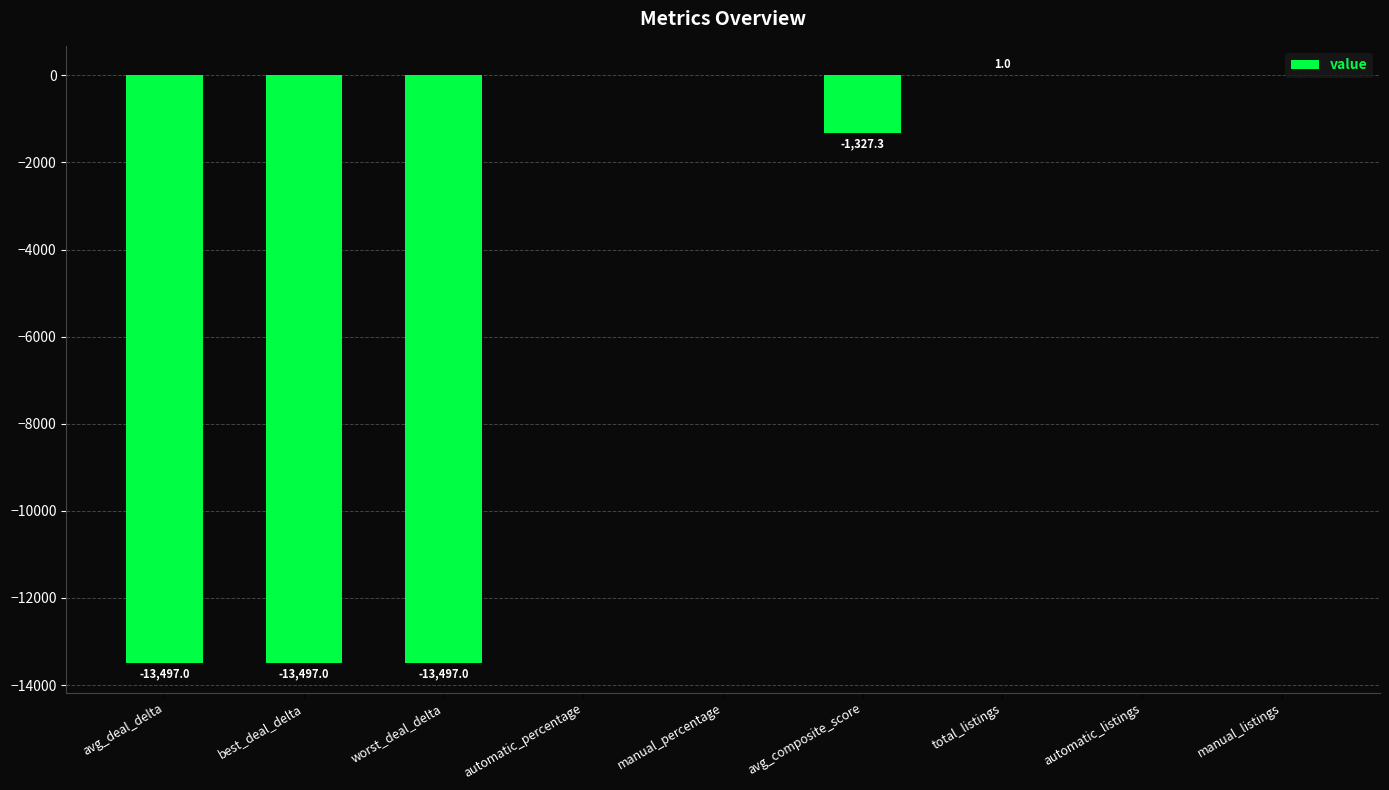

True or false: the data shows 0.0 at automatic_percentage.

True